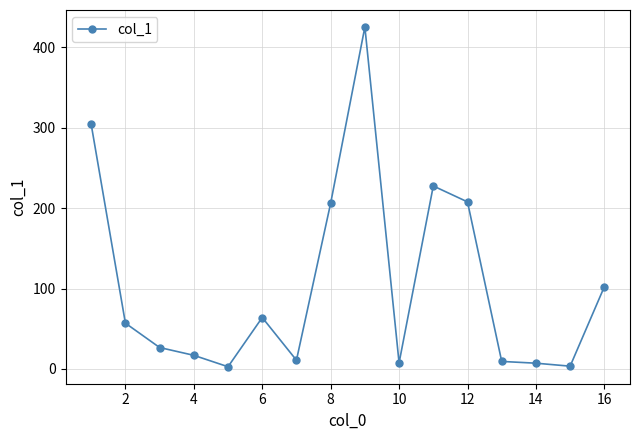

What is the difference between the maximum and minimum values?

422.5